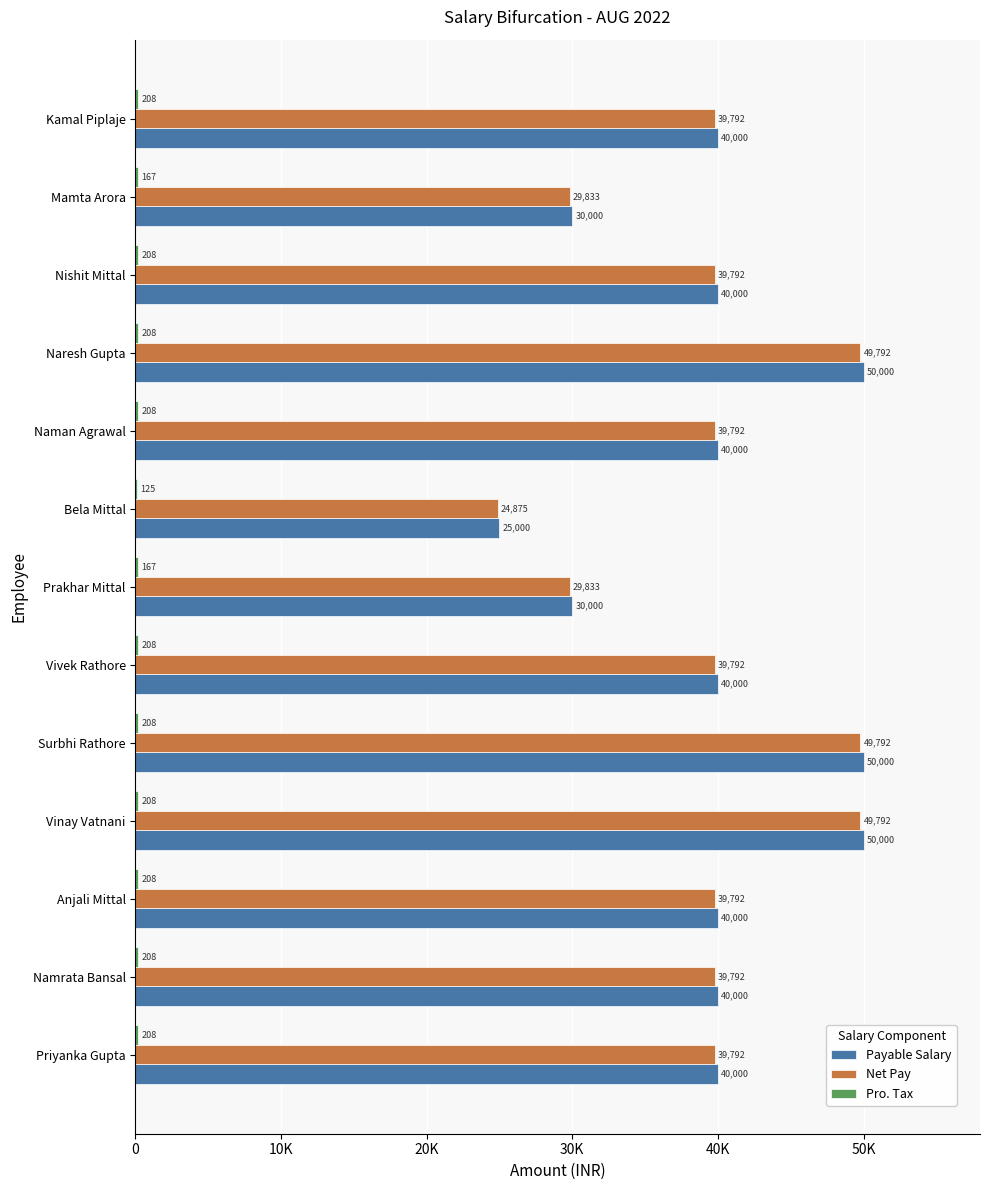

What are all the series names shown in the legend?

Payable Salary, Net Pay, Pro. Tax